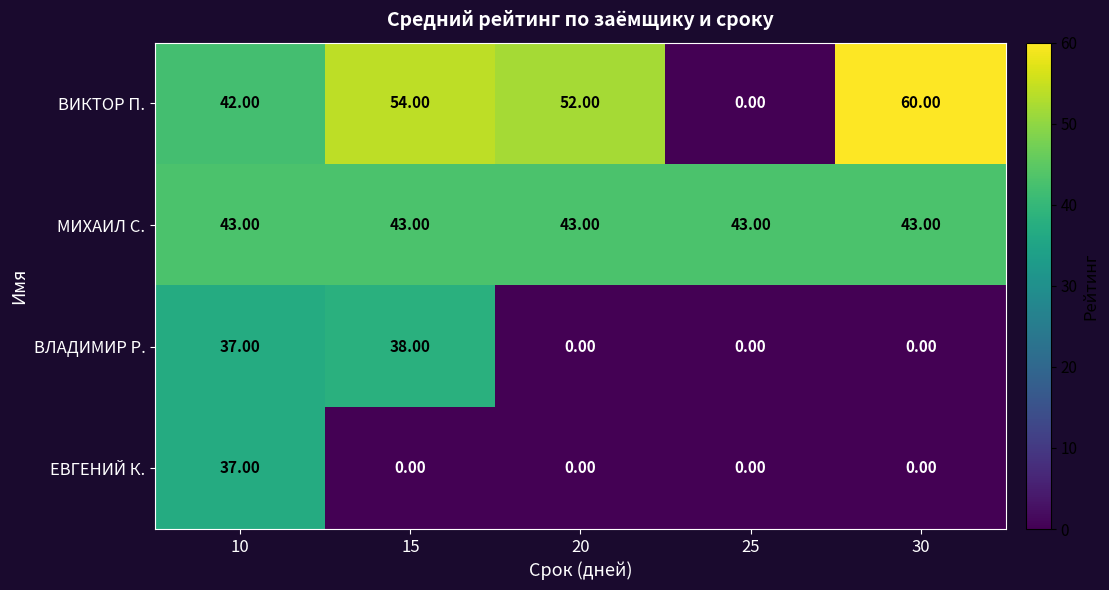

Rank the series by their maximum value, from highest to lowest.

ВИКТОР П., МИХАИЛ С., ВЛАДИМИР Р., ЕВГЕНИЙ К.